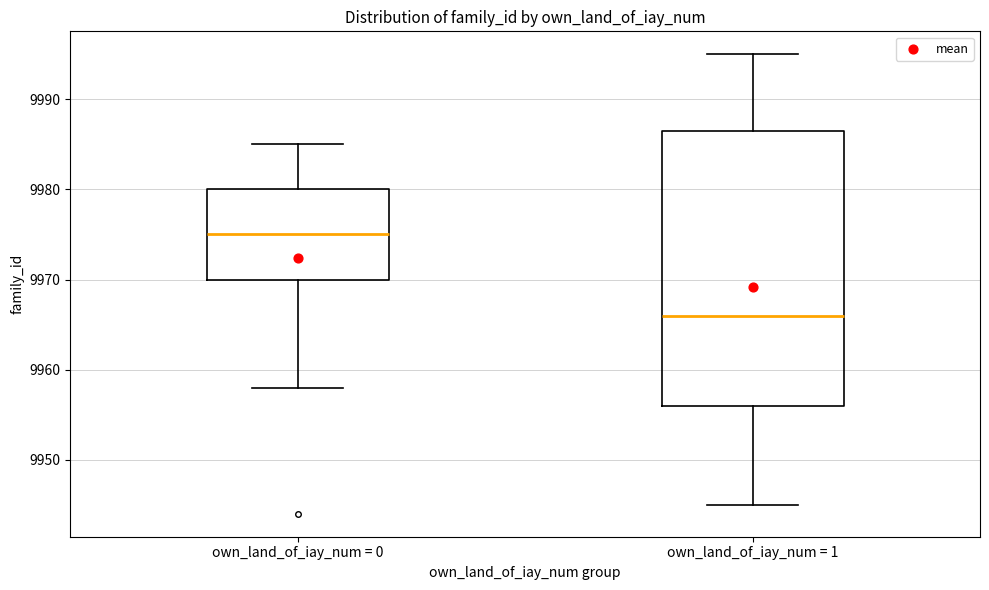

Reading left to right, transcribe this box plot: for each box, give where its median line is, the range the box spans, and where its two whiskers end, as read against the y-axis. The values are not printed on the chart, so give them approximately, as read against the axis.

own_land_of_iay_num = 0: median 9975, box 9970 to 9980, whiskers 9958 to 9985
own_land_of_iay_num = 1: median 9966, box 9956 to 9987, whiskers 9945 to 9995